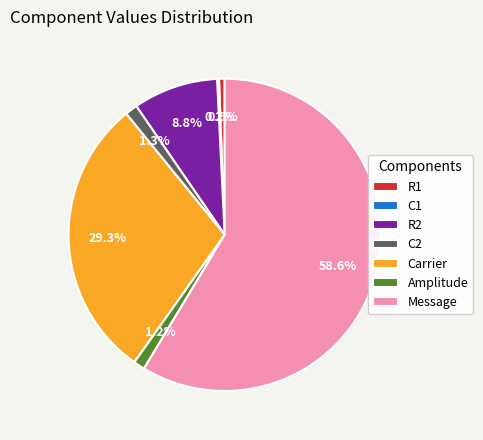

Which slice is the largest?

Message